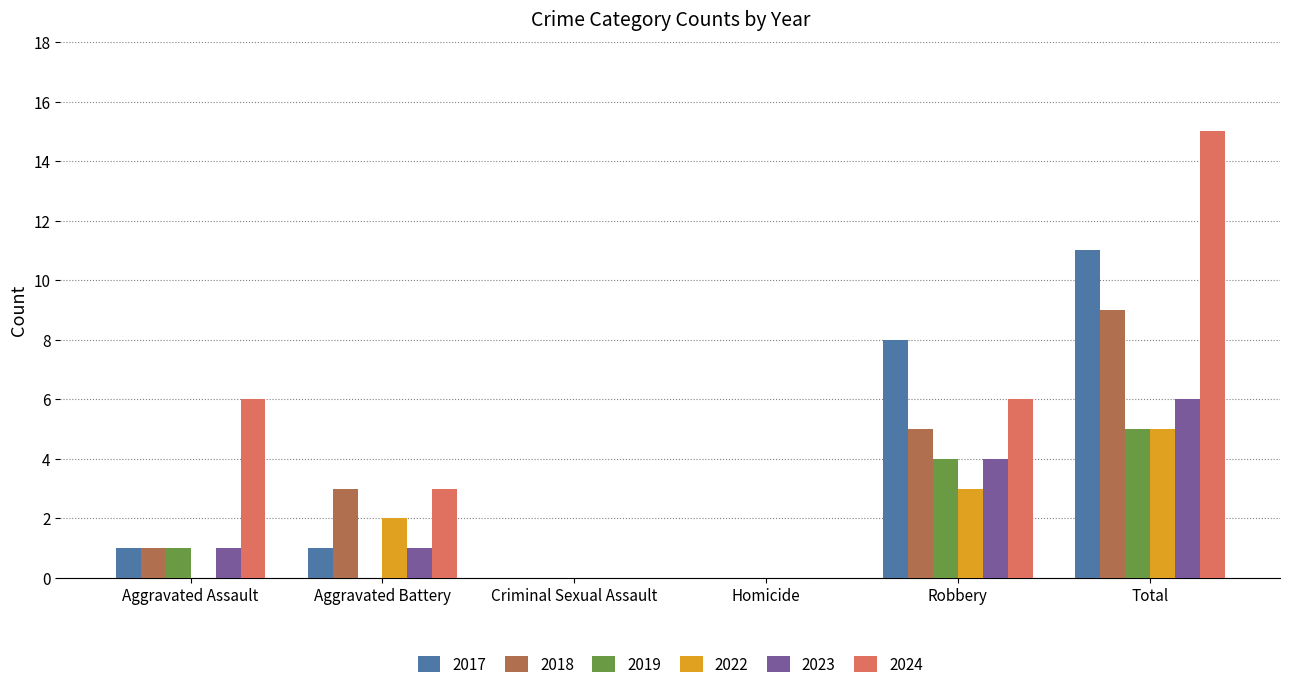

How many data points does each series have?

6